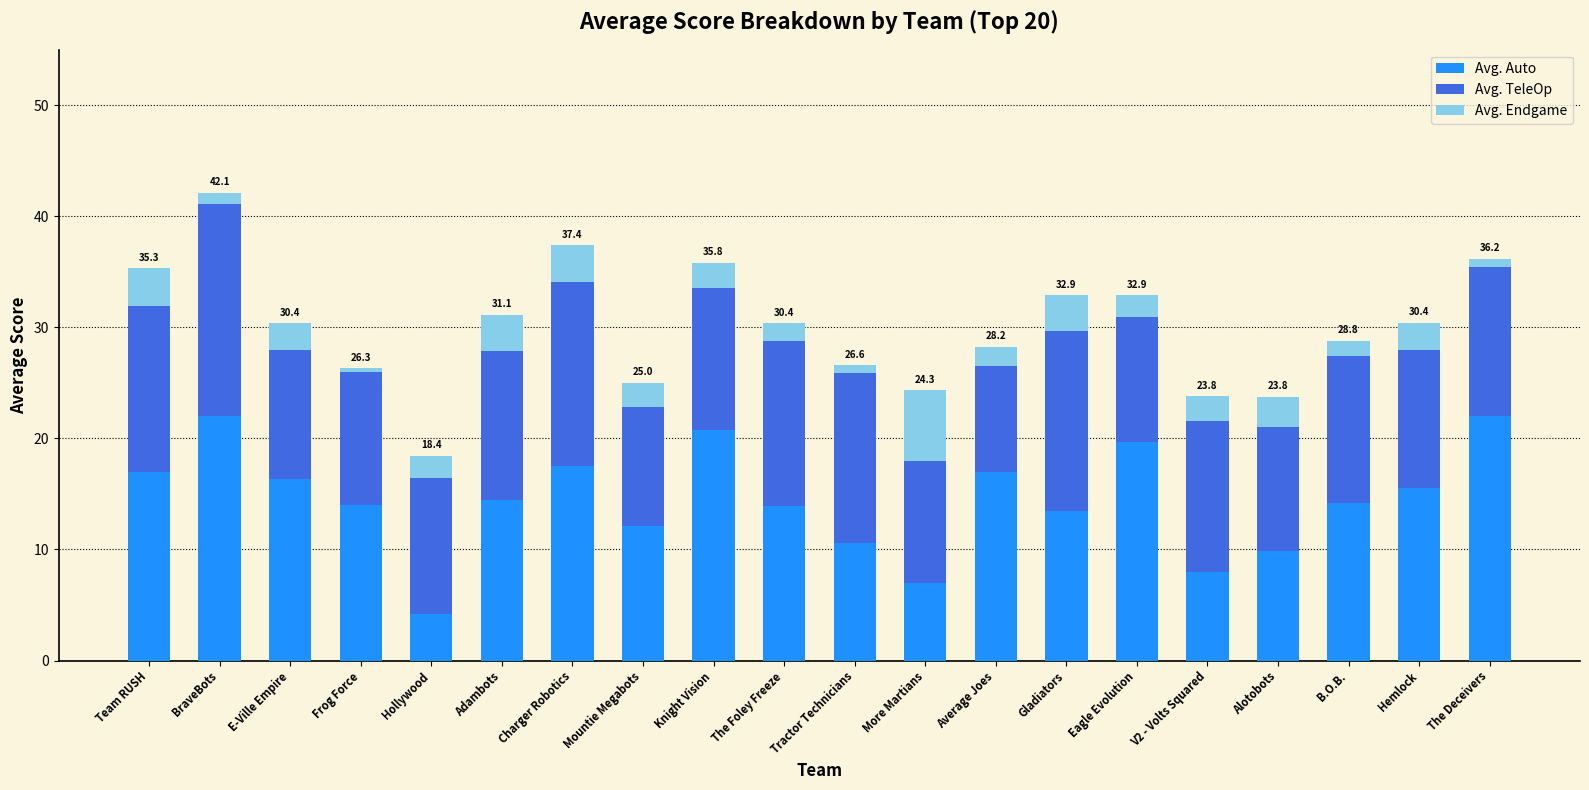

What is the maximum value for Avg. Auto?

22.0